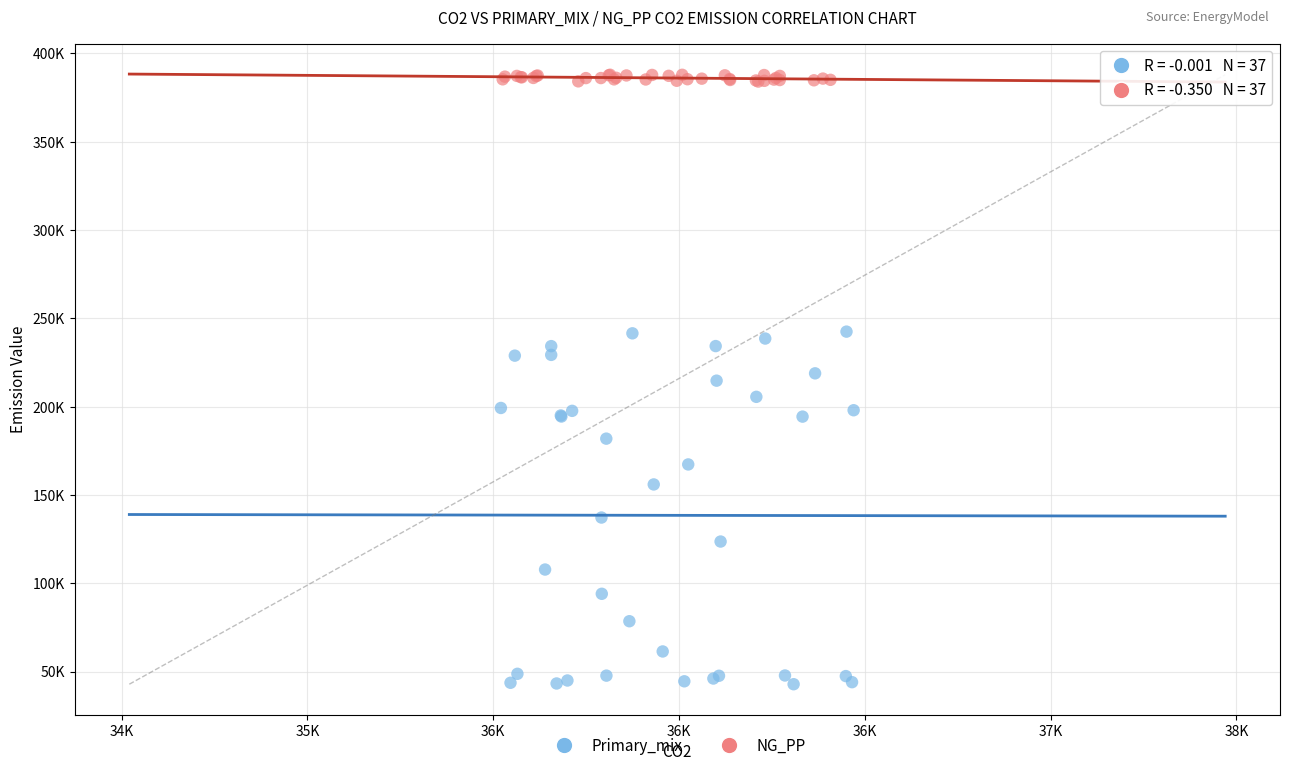

Which series contains the lowest Y value?

Primary_mix